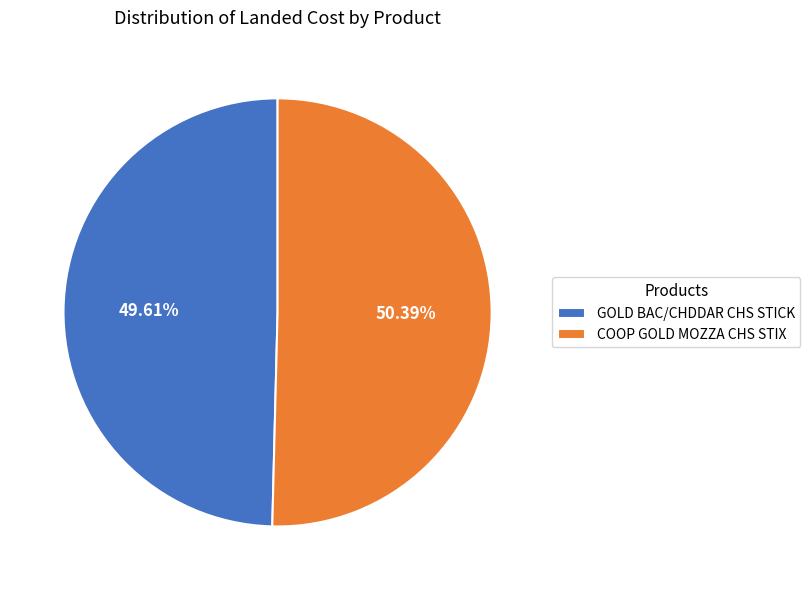

Is it true that COOP GOLD MOZZA CHS STIX is 57% of the pie?

False